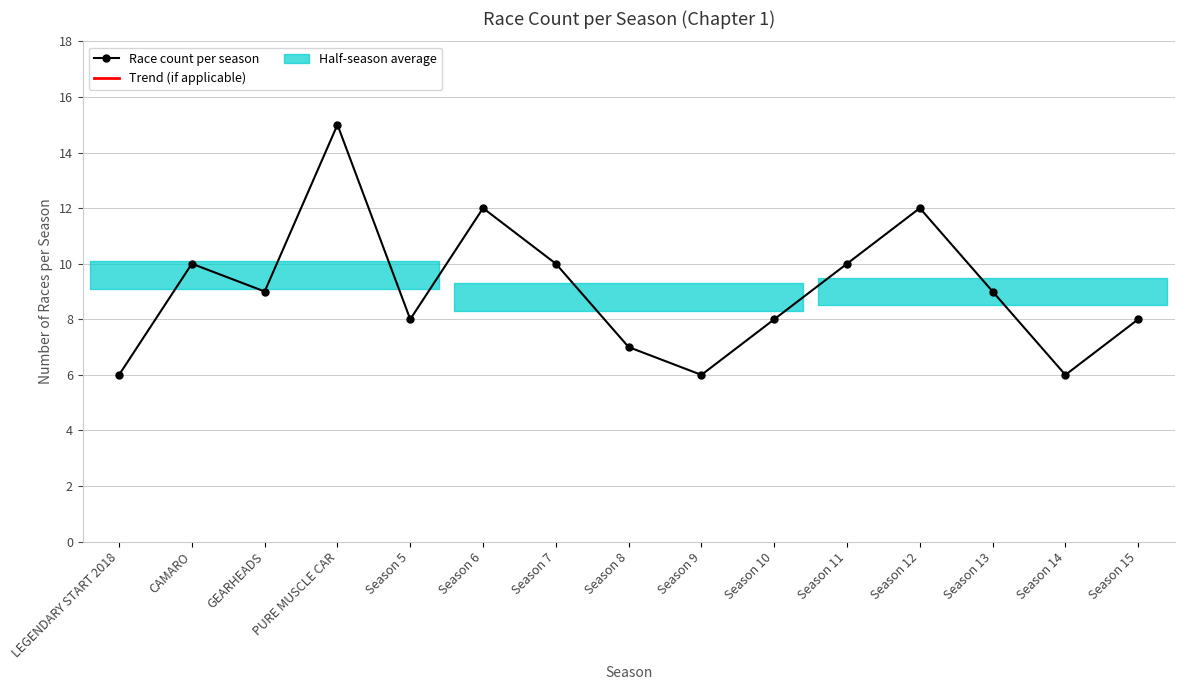

What is the difference between the maximum and minimum values?

9